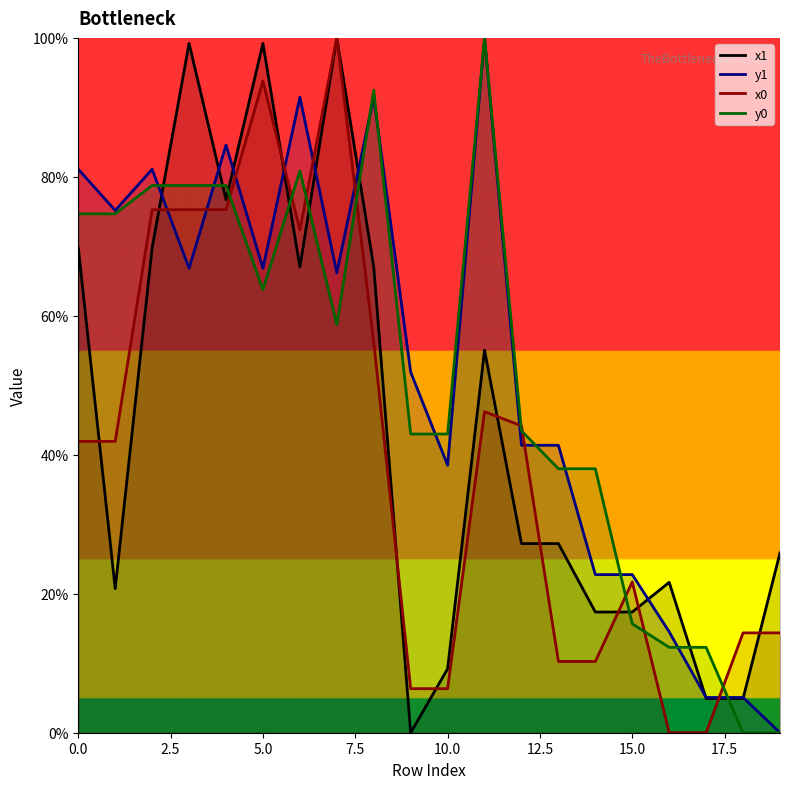

At 0.0, list the series in order from largest to smallest.

y1, y0, x1, x0